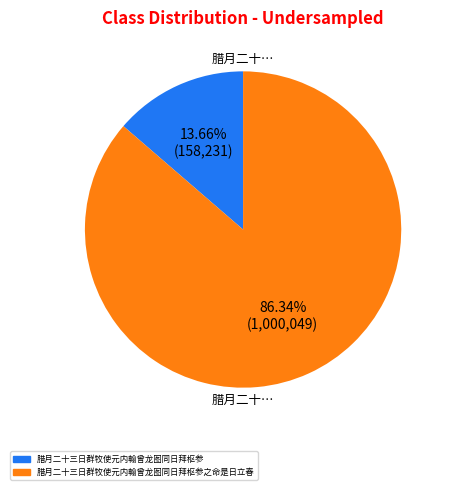

Is there a majority slice in this chart?

Yes